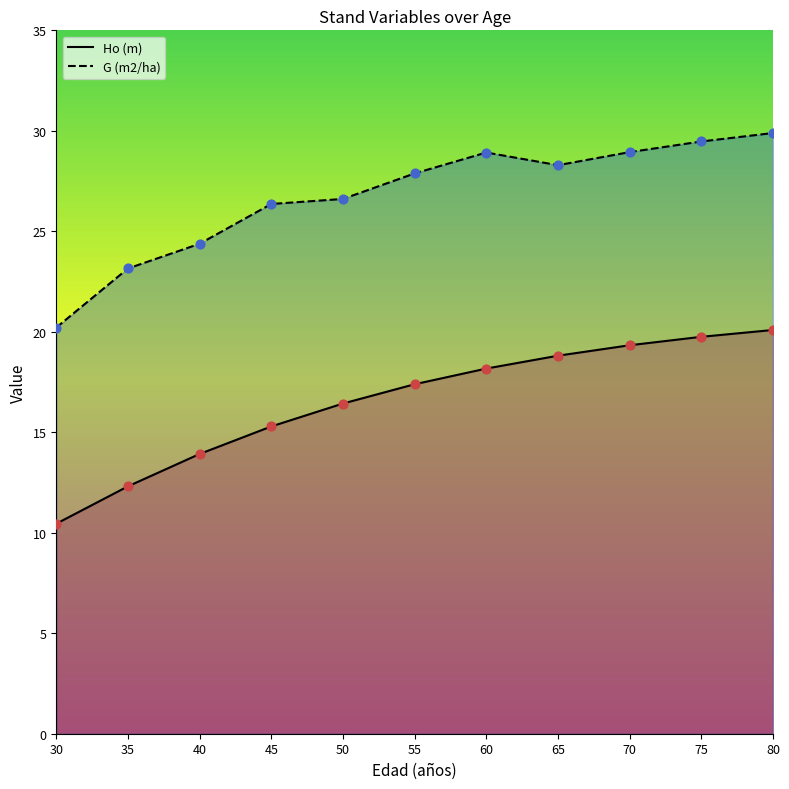

At how many categories does at least one series exceed 24?

9